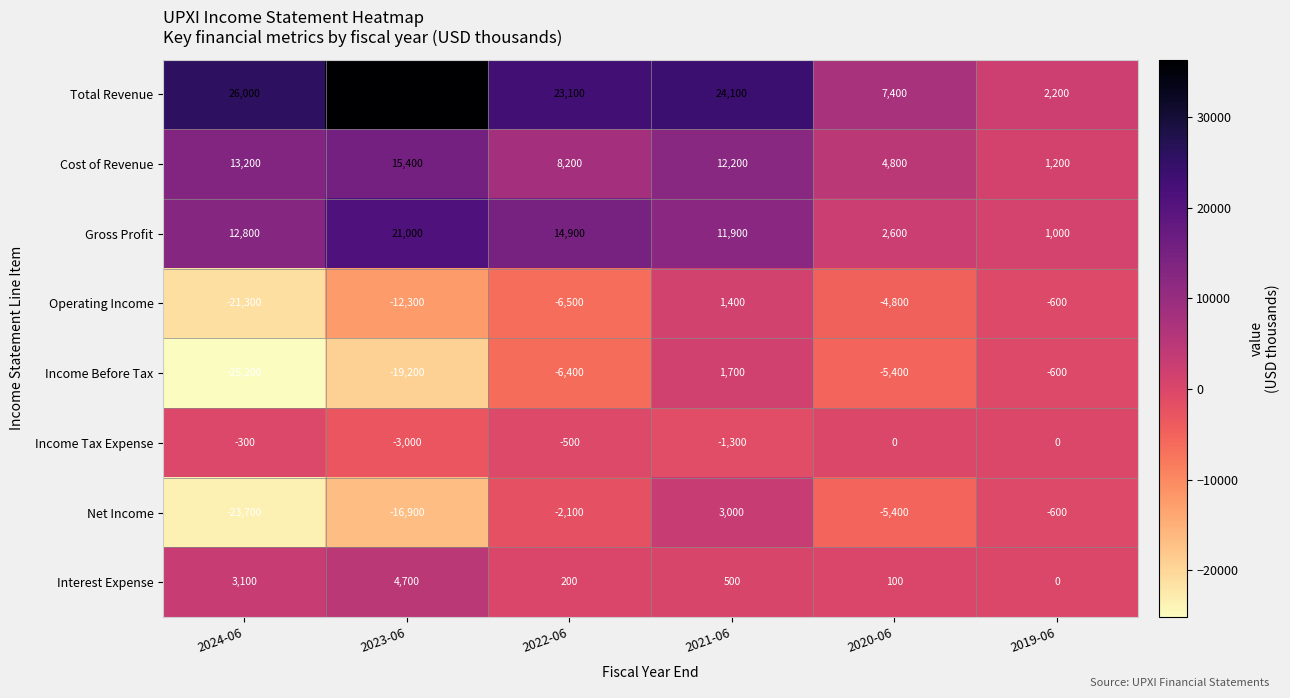

List the series in order of their peak value, lowest first.

Income Tax Expense, Operating Income, Income Before Tax, Net Income, Interest Expense, Cost of Revenue, Gross Profit, Total Revenue